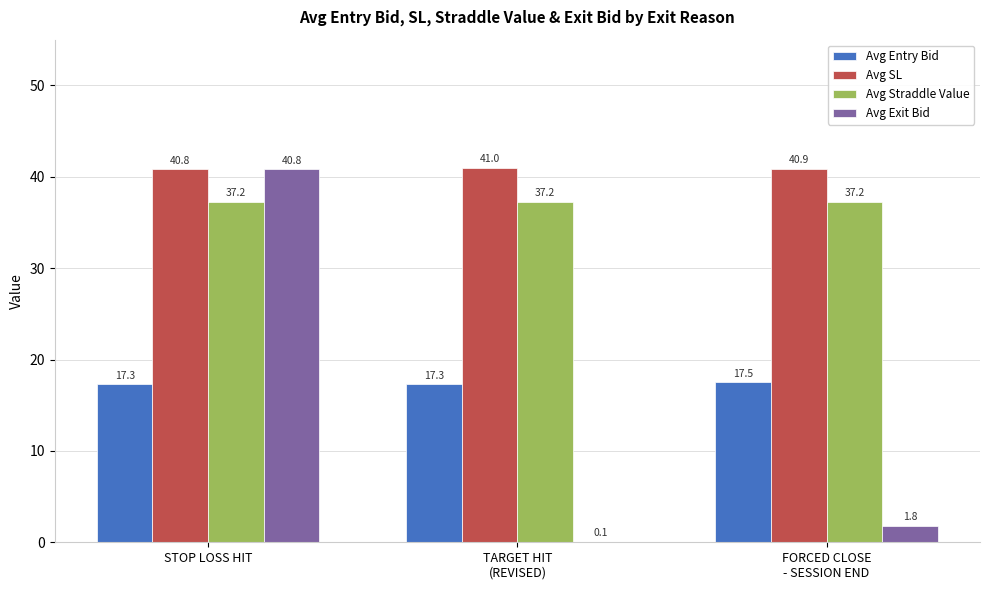

How many Avg Entry Bid values are between 17 and 18?

3